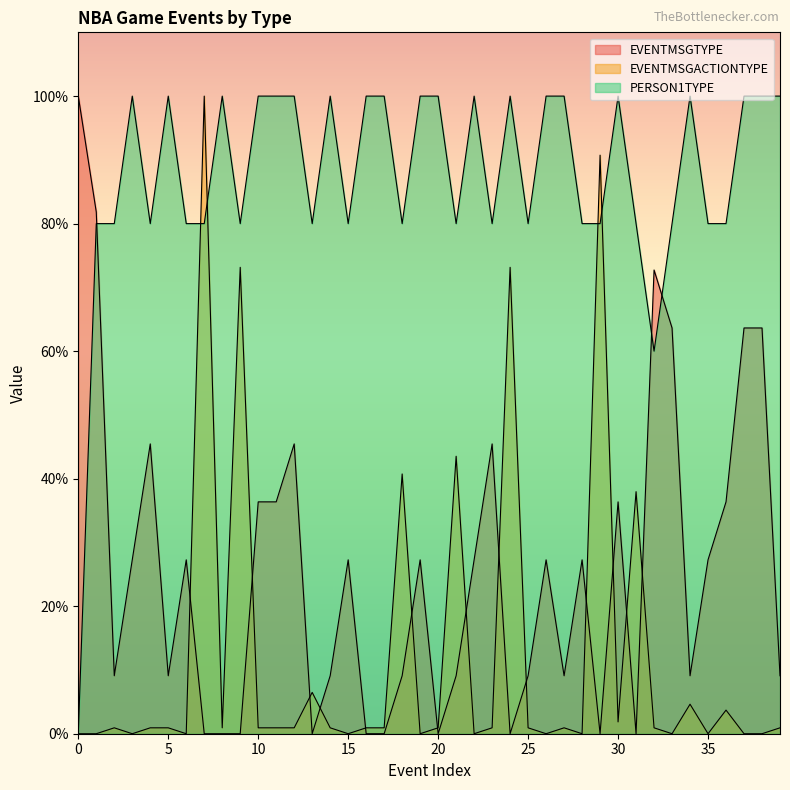

What is the value of the PERSON1TYPE point at the 6th from the left?

100.0